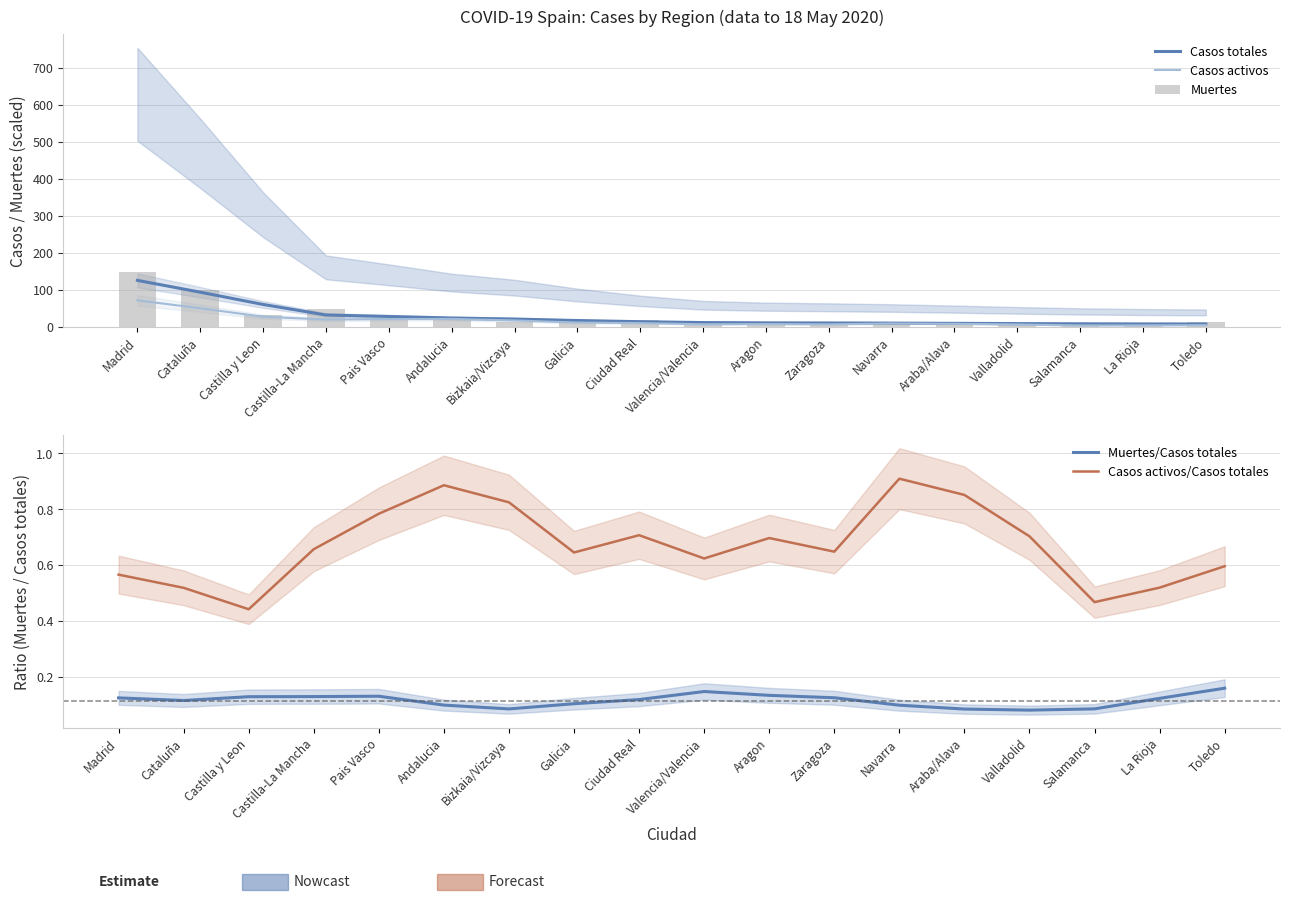

What is the smallest value displayed?

0.1